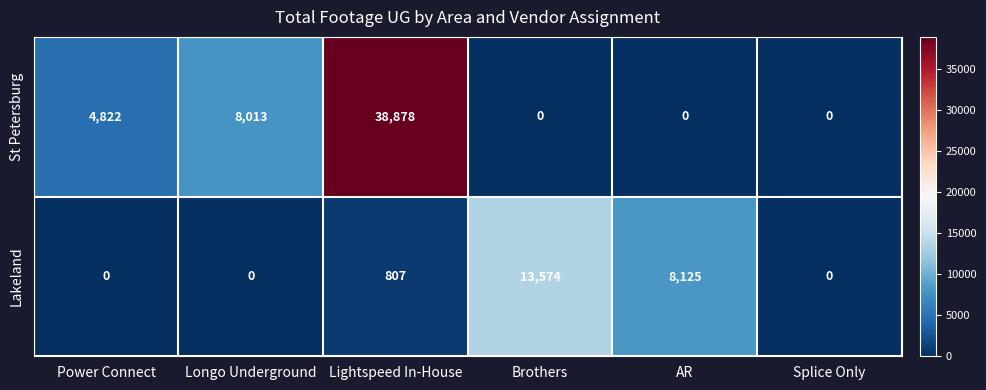

Reading right to left, list all the values displayed in this chart.

St Petersburg: Splice Only=0	AR=0	Brothers=0	Lightspeed In-House=38878	Longo Underground=8013	Power Connect=4822
Lakeland: Splice Only=0	AR=8125	Brothers=13574	Lightspeed In-House=807	Longo Underground=0	Power Connect=0